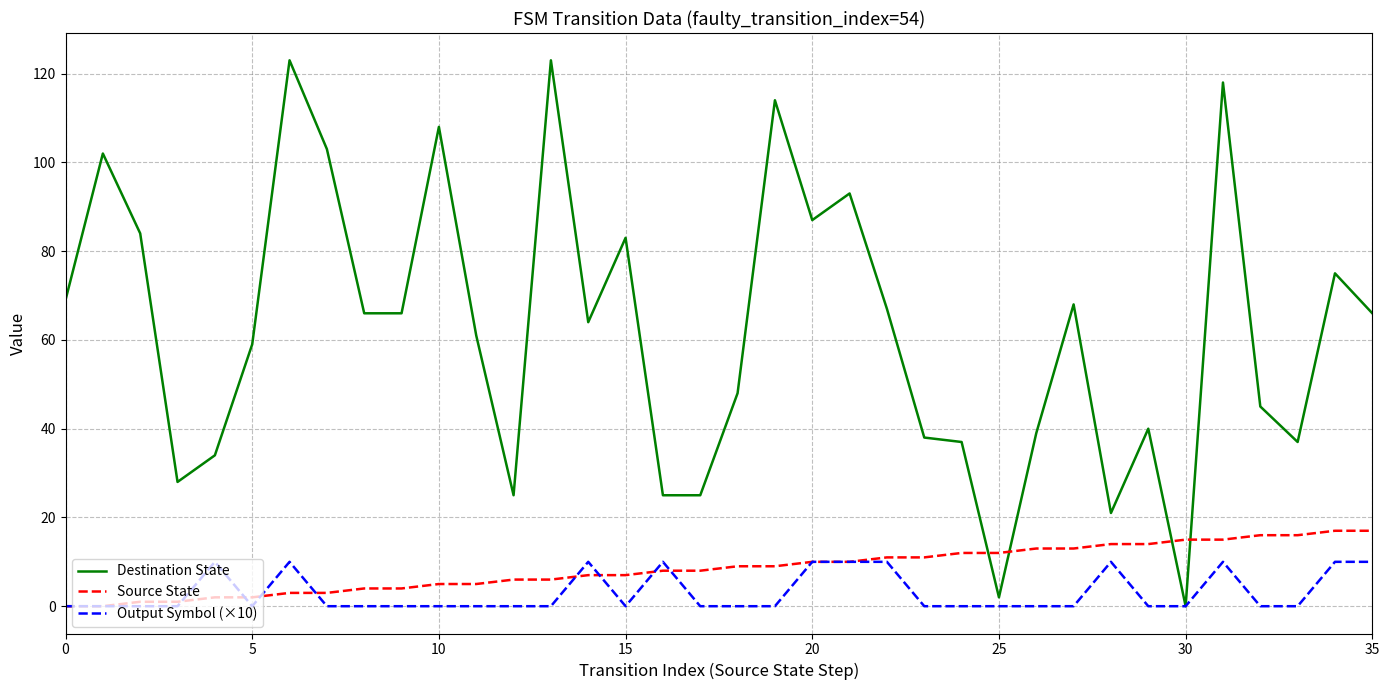

List the series in order of their peak value, highest first.

Destination State, Source State, Output Symbol (×10)